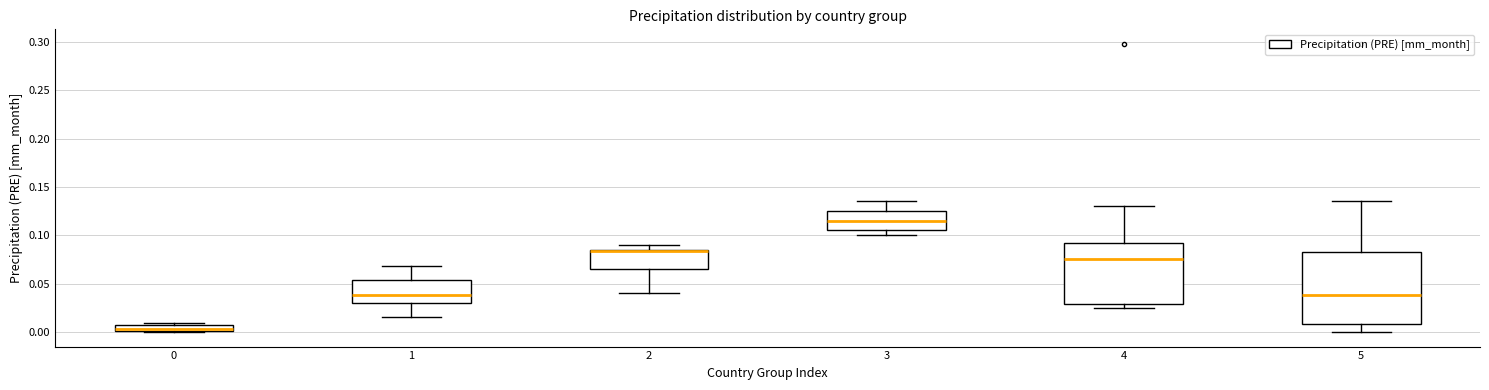

Comparing the boxes themselves (not the whiskers), which one is the tallest?

5